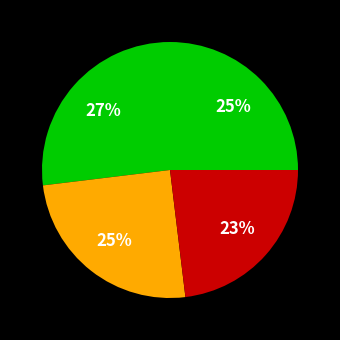

Count the number of slices in the pie.

4